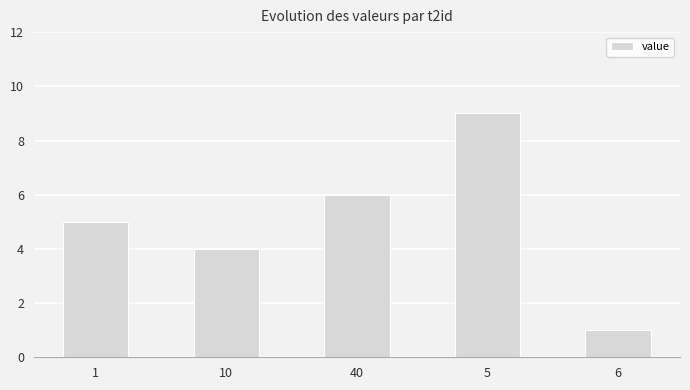

Reading left to right, transcribe all the data shown in this chart.

1=5	10=4	40=6	5=9	6=1